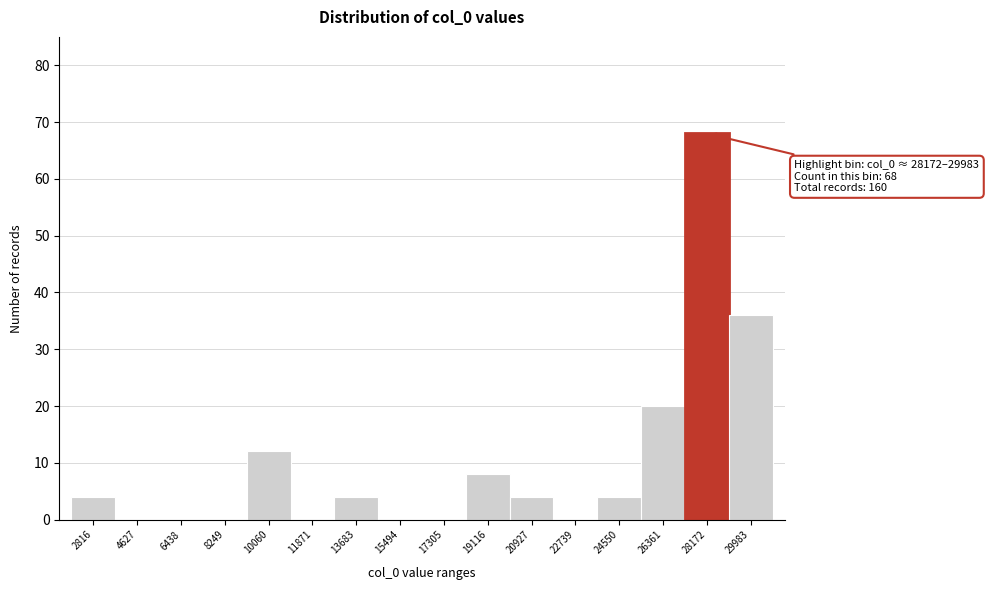

Reading left to right, what are all the values shown in this chart?

2816=4	4627=0	6438=0	8249=0	10060=12	11871=0	13683=4	15494=0	17305=0	19116=8	20927=4	22739=0	24550=4	26361=20	28172=68	29983=36